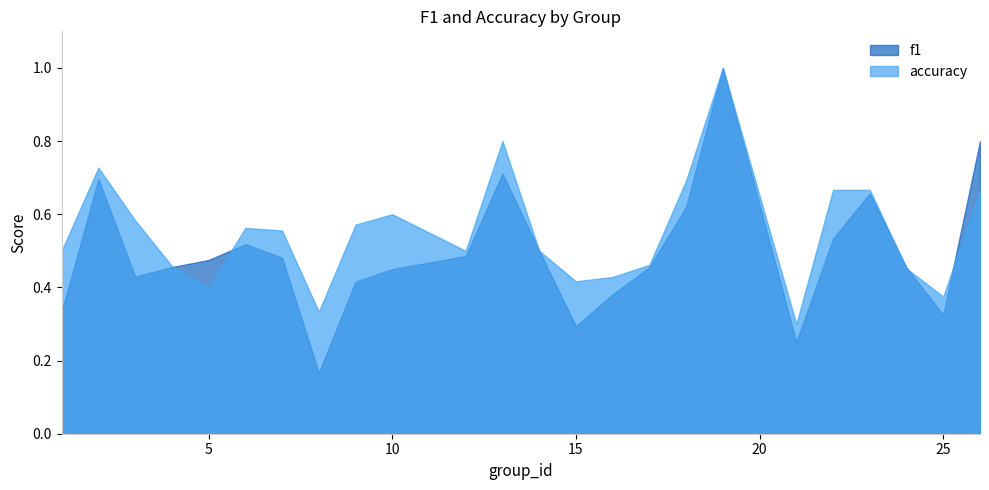

How many intersections are there between f1 and accuracy?

5